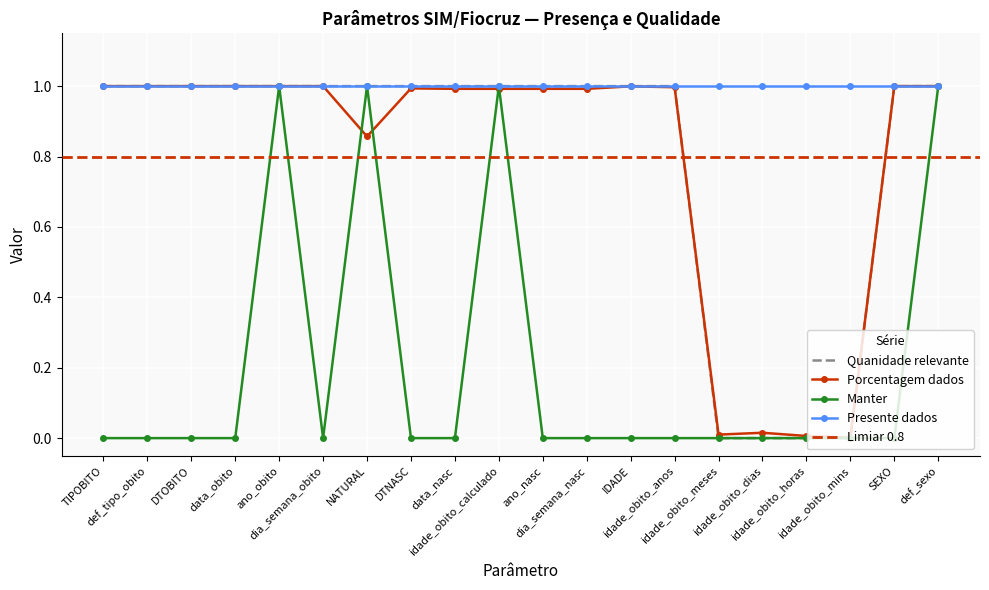

At which category does Porcentagem dados reach its first local valley?

data_obito